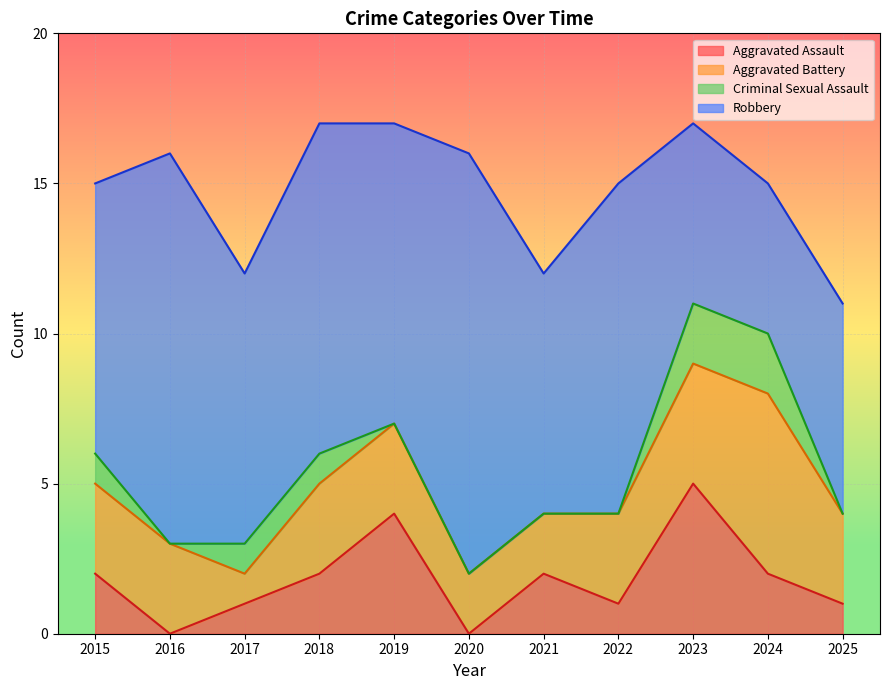

What is the value of the Aggravated Assault point at the 3rd from the left?

1